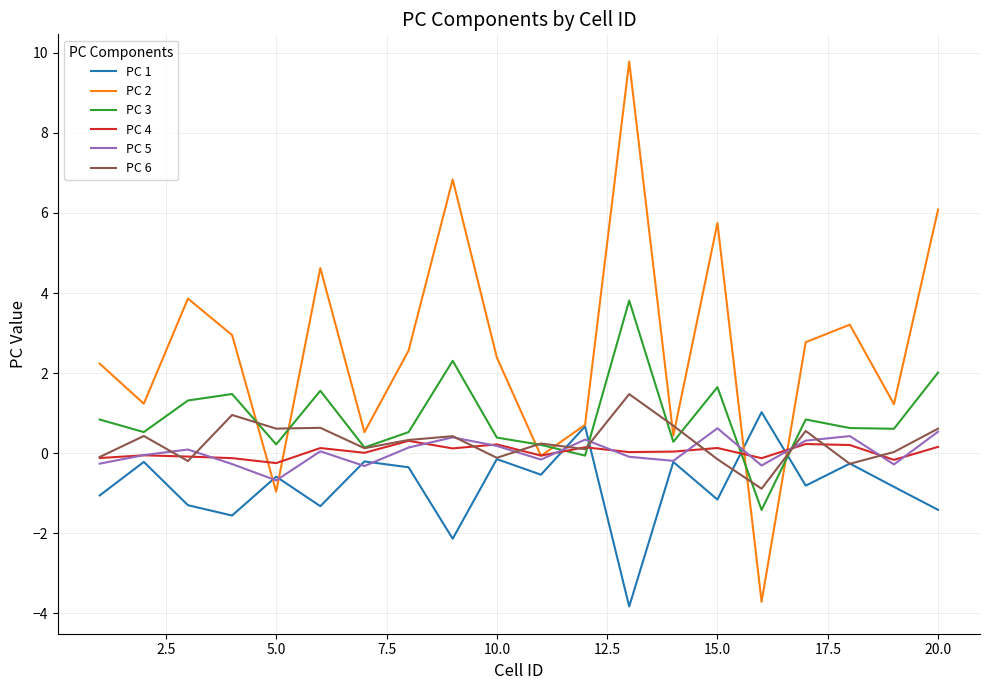

In PC 6, how many points are lower than both neighbors (excluding endpoints)?

7